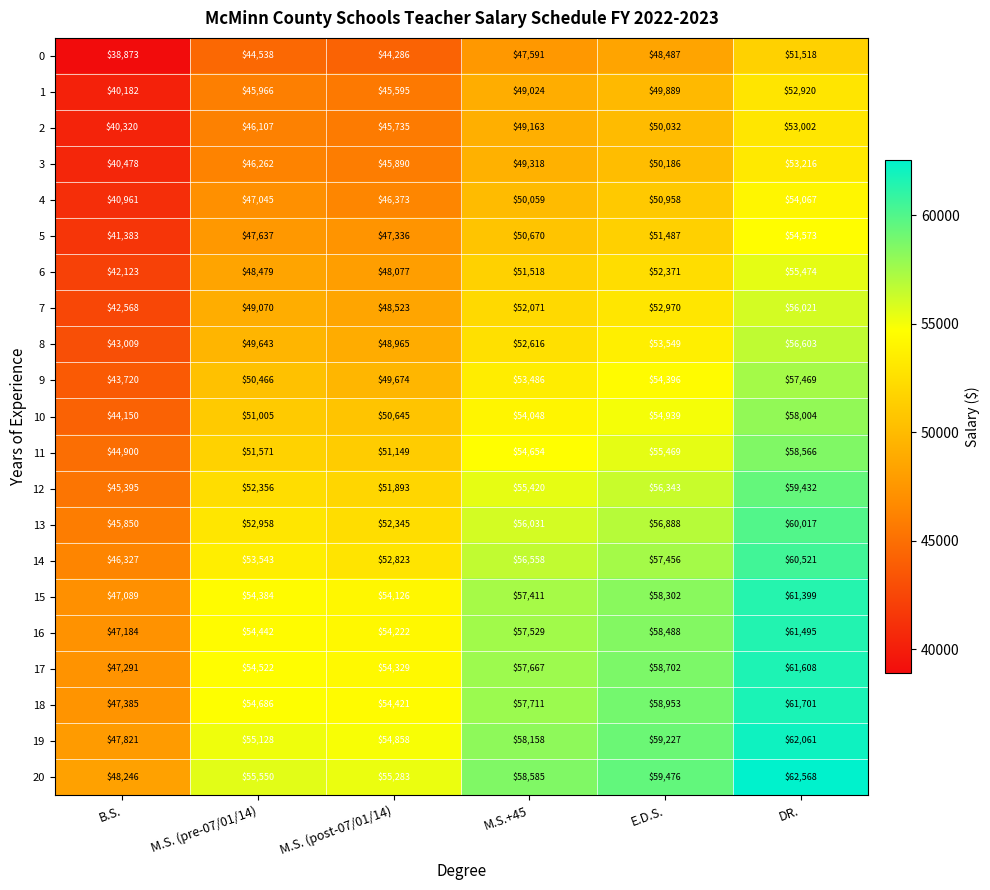

What is the approximate value of 5 at M.S.+45, to the nearest 50?

50650